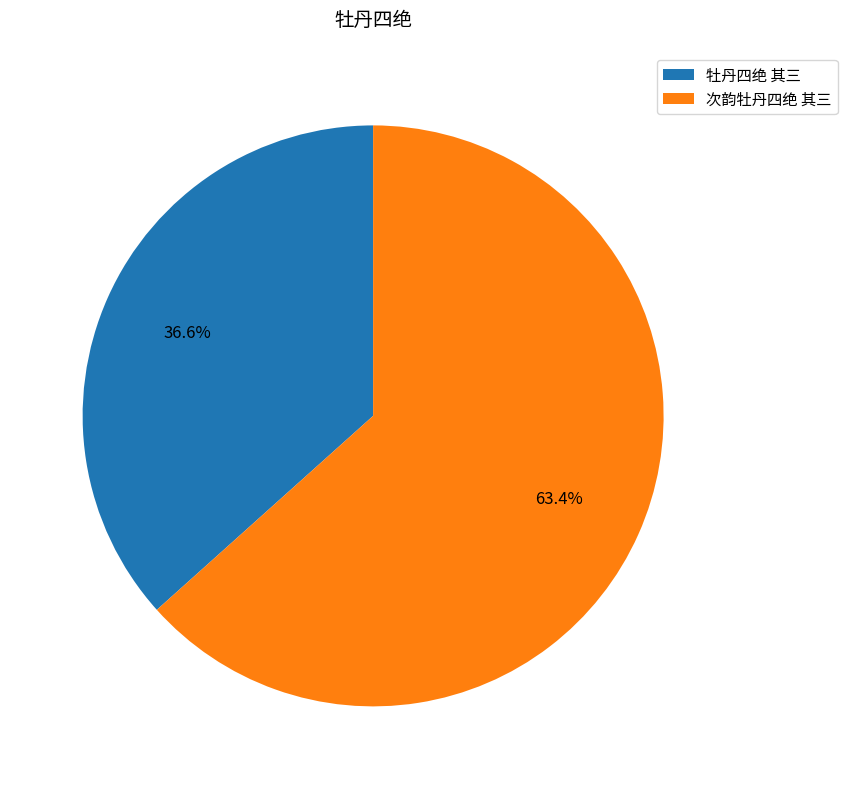

Between 牡丹四绝 其三 and 次韵牡丹四绝 其三, which is larger?

次韵牡丹四绝 其三